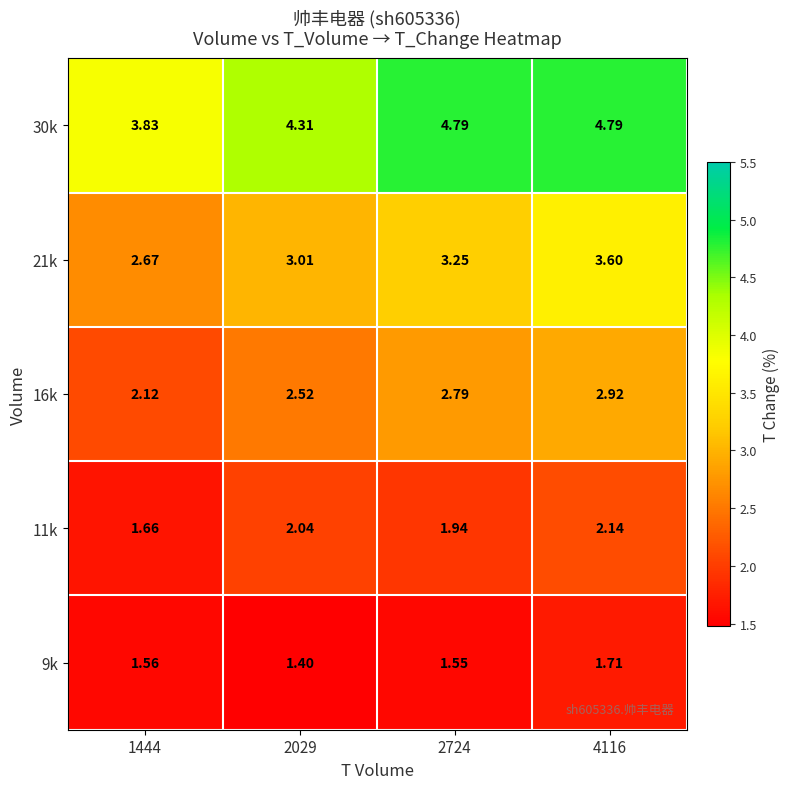

Is the value of 11k at 1444 greater than the value of 30k at 4116?

No